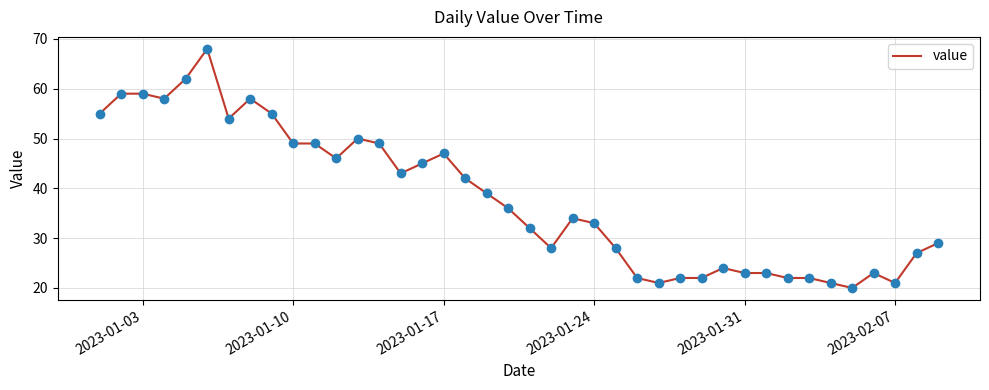

What is the difference between the maximum and minimum values?

48